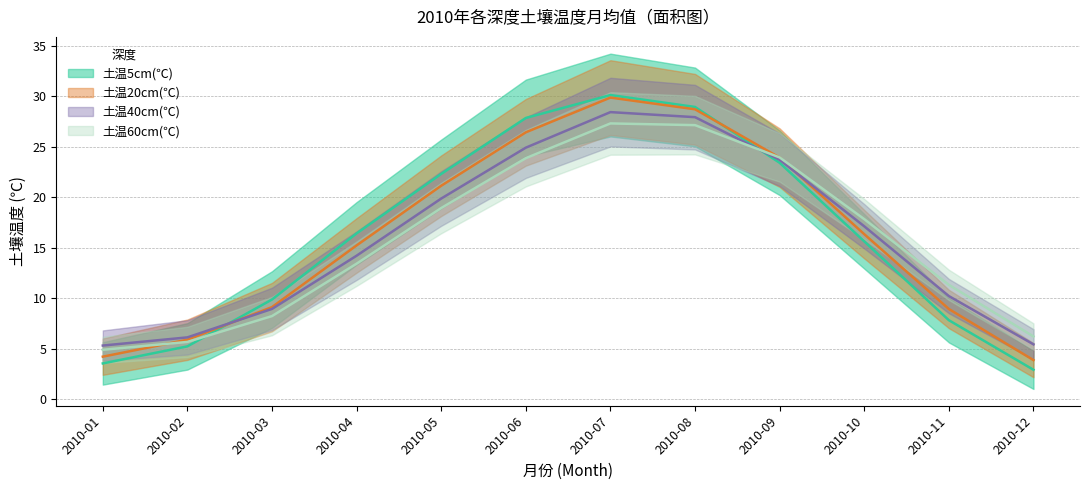

True or false: 土温5cm(℃) and 土温40cm(℃) intersect in this chart.

True